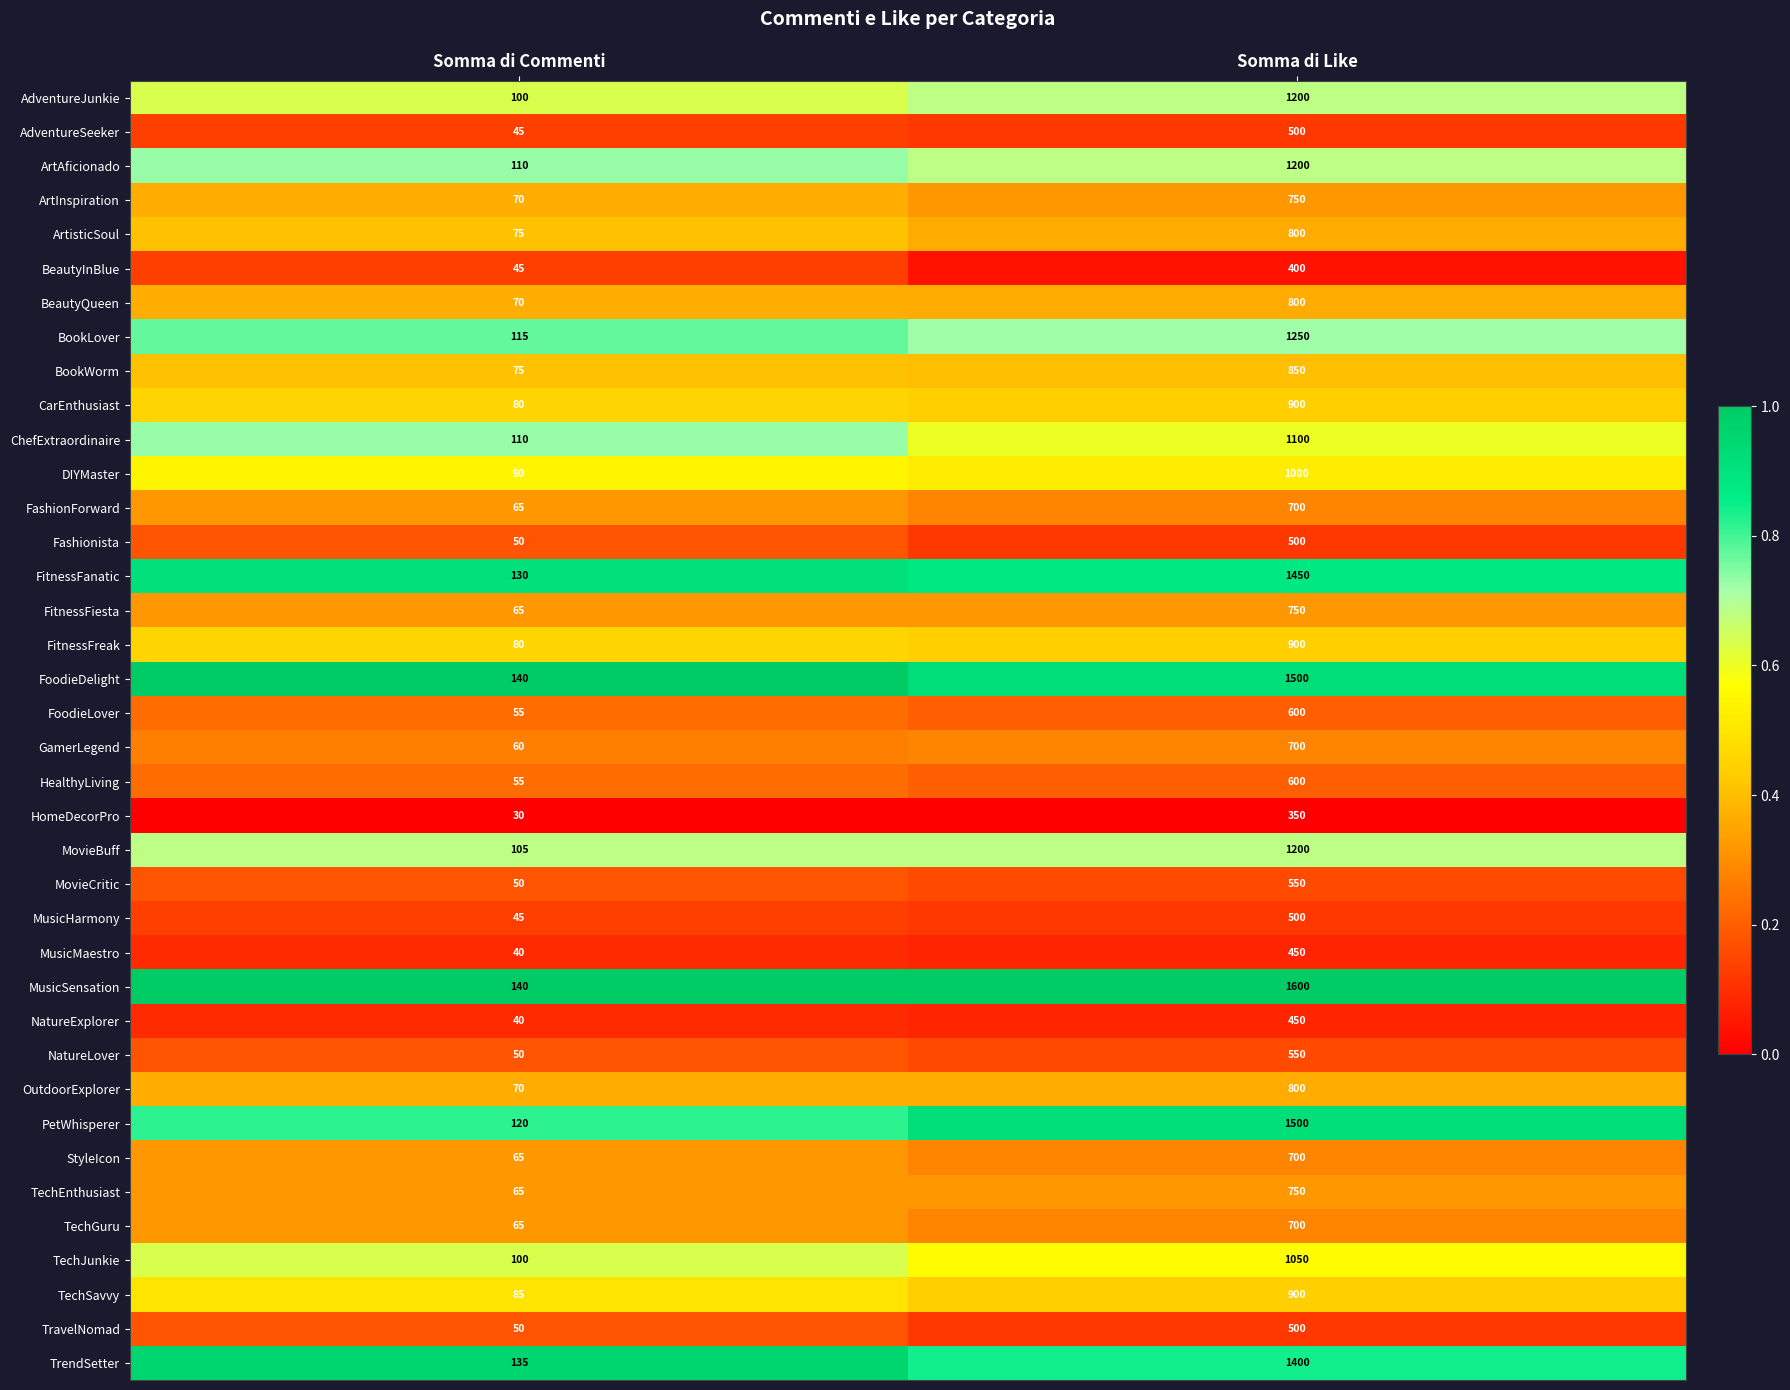

At which label is BeautyQueen closest to 435?

Somma di Commenti